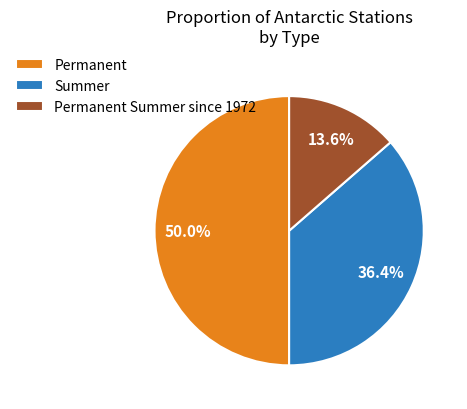

To the nearest percent, what percentage of the pie is Summer?

36%